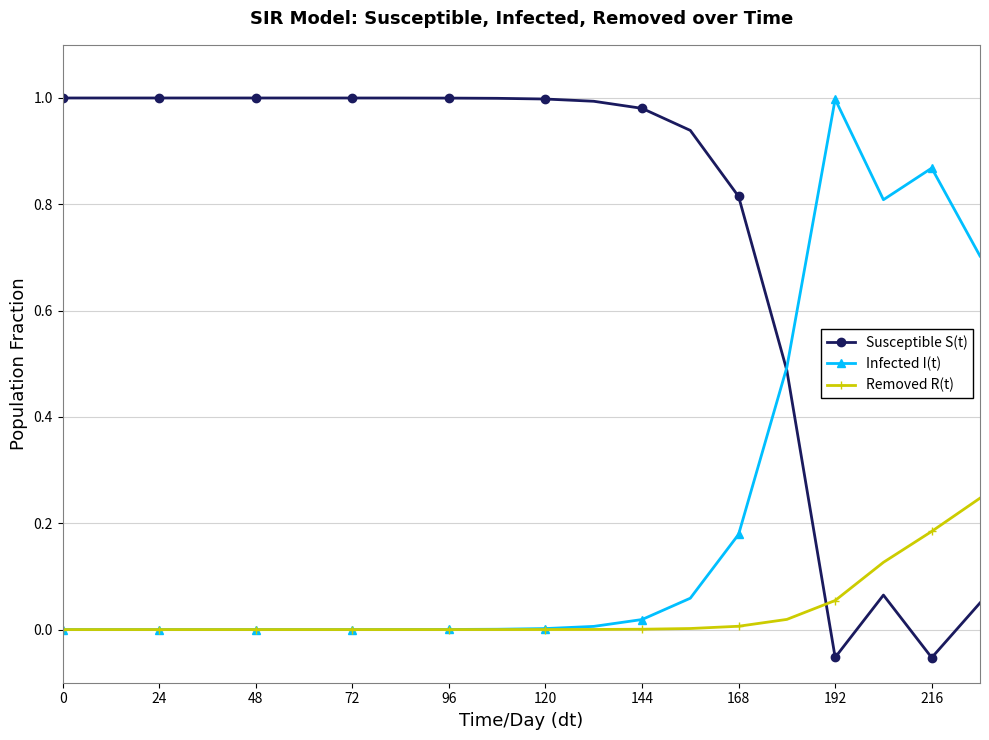

Which series ends up on top after the final intersection of Susceptible S(t) and Removed R(t)?

Removed R(t)